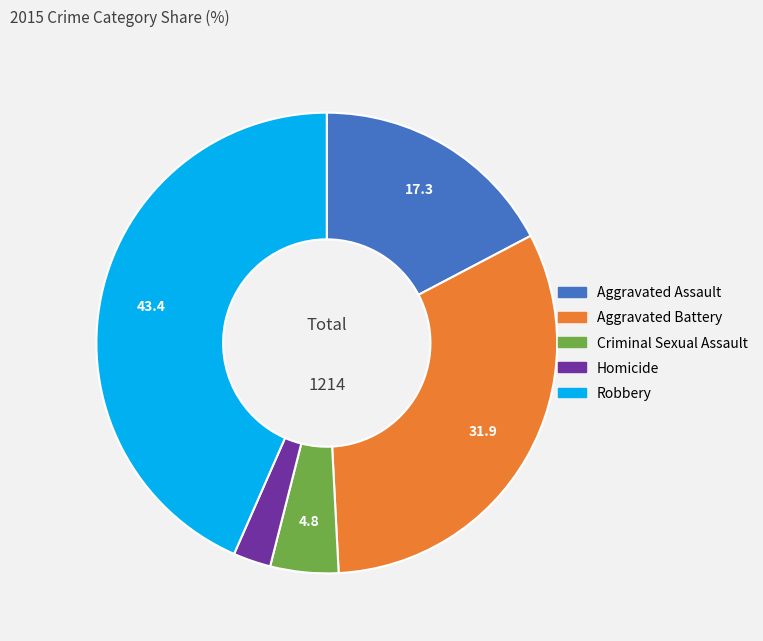

True or false: Aggravated Battery accounts for 32% of the total.

True